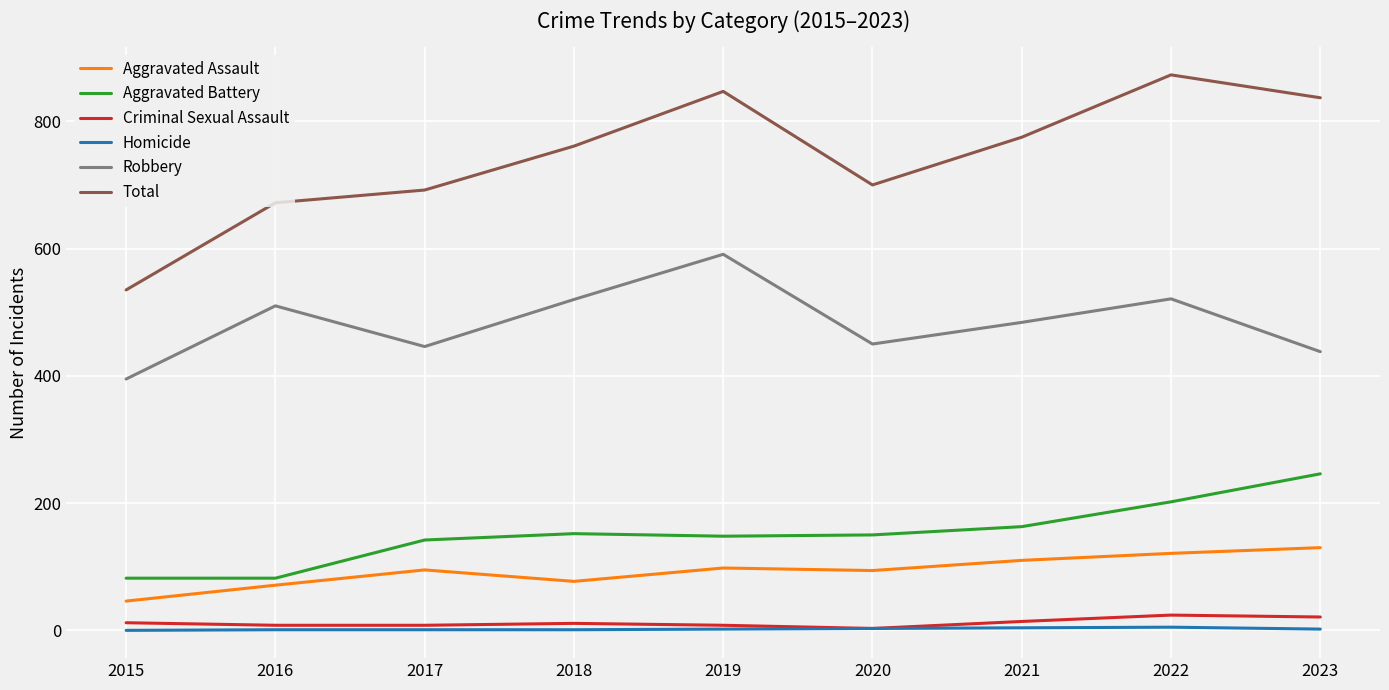

What is the difference between the Aggravated Battery values at 2020 and 2016?

68